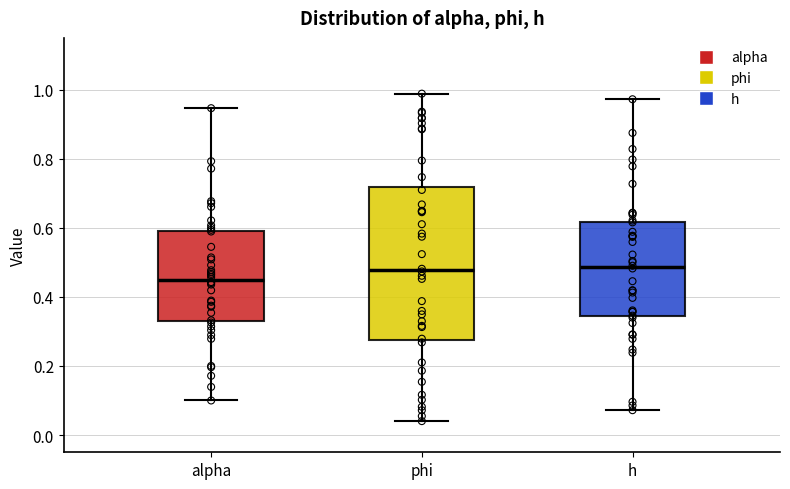

Reading left to right, transcribe this box plot: for each box, give where its median line is, the range the box spans, and where its two whiskers end, as read against the y-axis. The values are not printed on the chart, so give them approximately, as read against the axis.

alpha: median 0.46, box 0.34 to 0.60, whiskers 0.10 to 0.94
phi: median 0.48, box 0.28 to 0.72, whiskers 0.04 to 0.98
h: median 0.48, box 0.34 to 0.62, whiskers 0.08 to 0.98